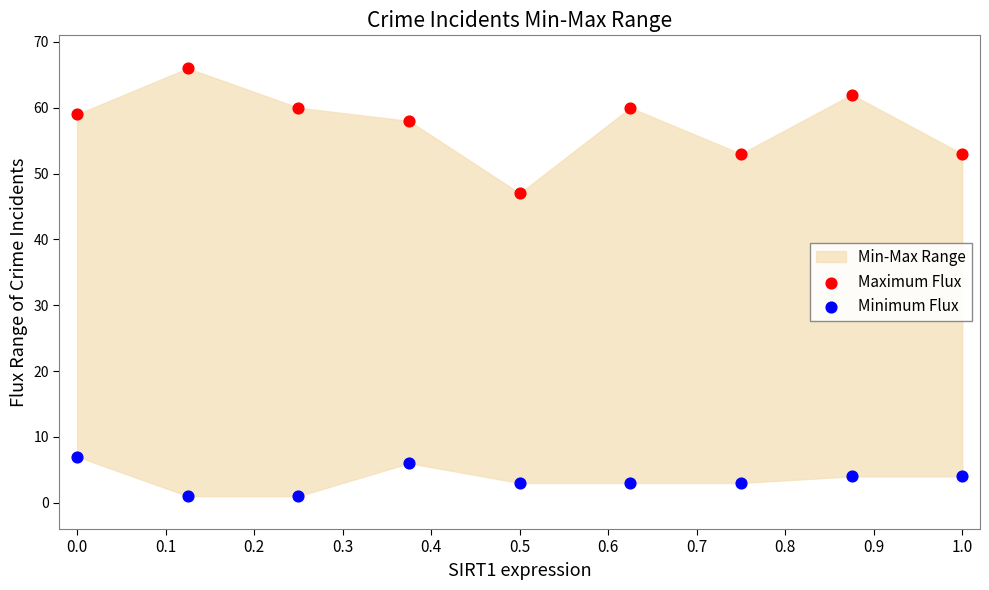

Which series reaches the maximum Y coordinate?

Maximum Flux